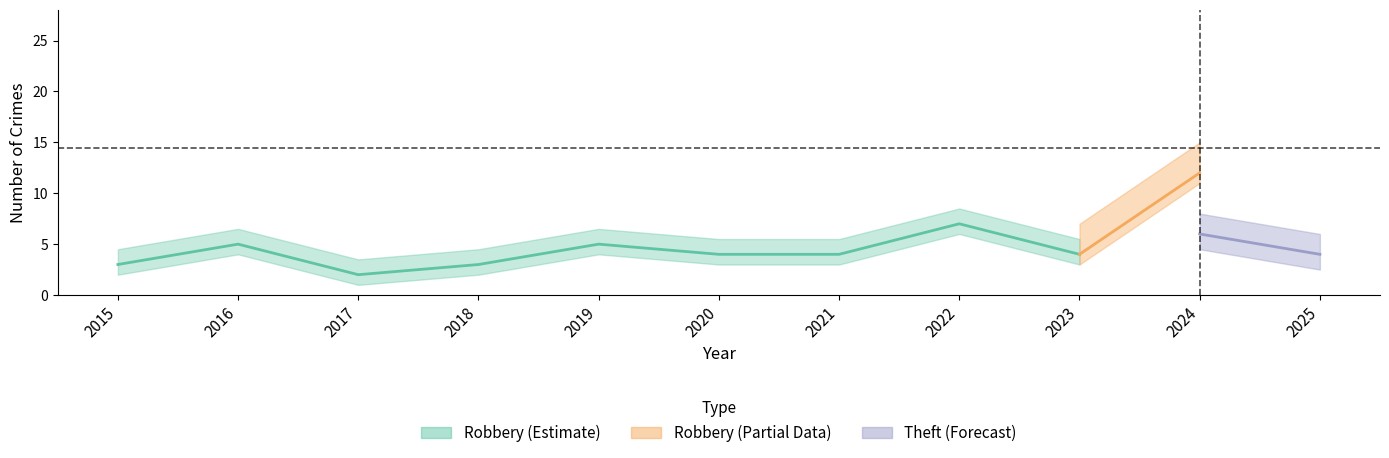

True or false: Robbery and Total cross at least once.

False